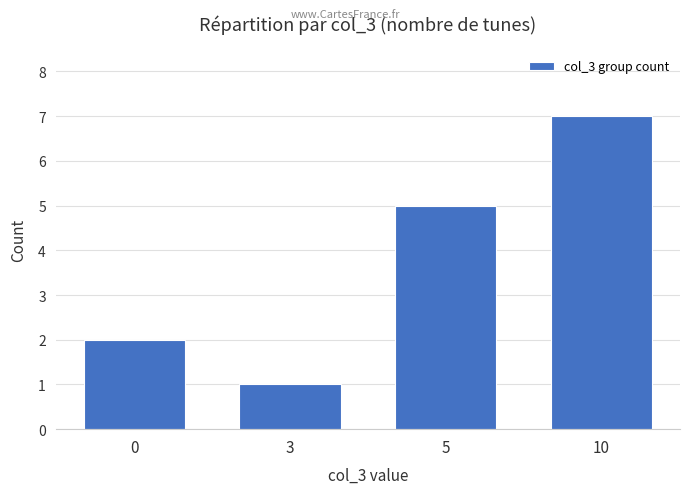

Count the number of categories in the chart.

4